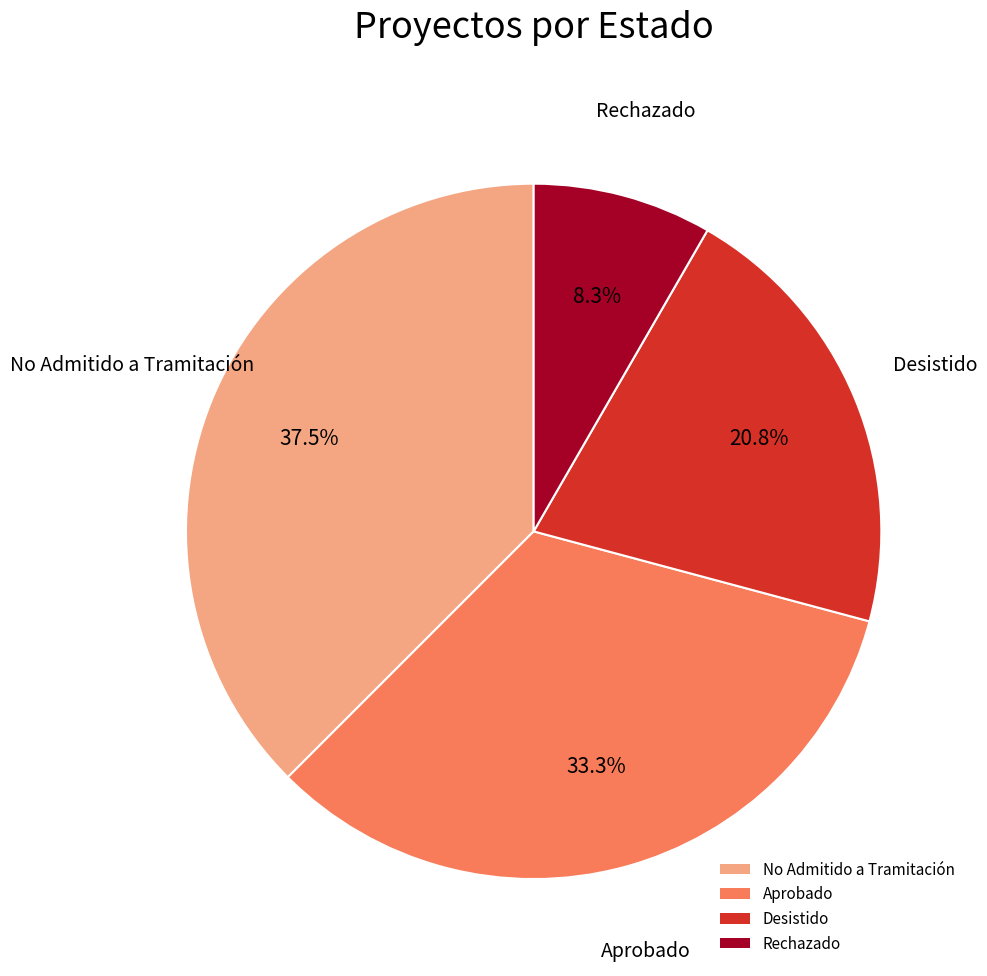

To the nearest percent, what is the average slice percentage?

25%